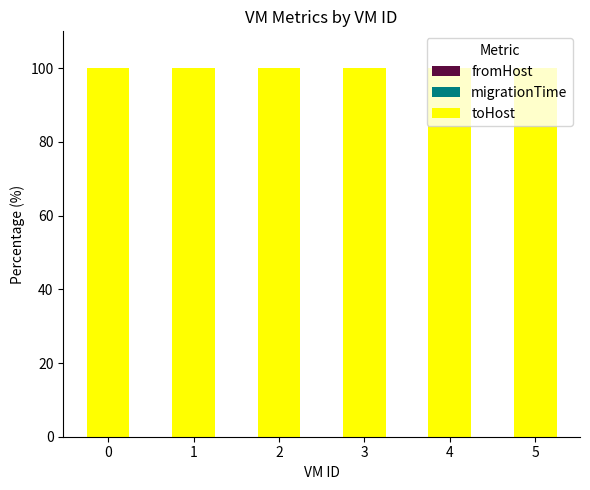

What is the sum of all toHost values?

600